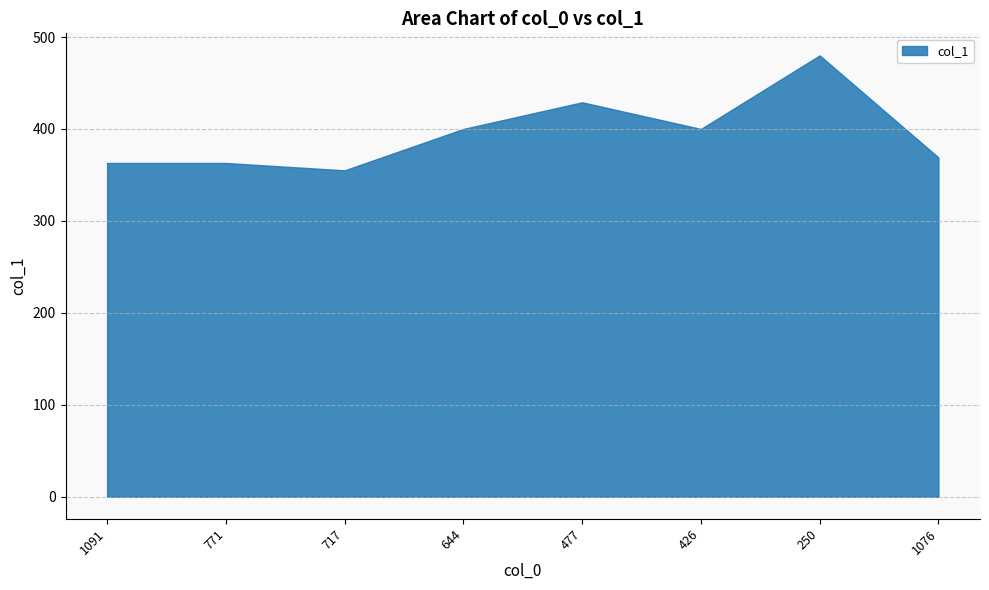

How many lines are shown in the chart?

1